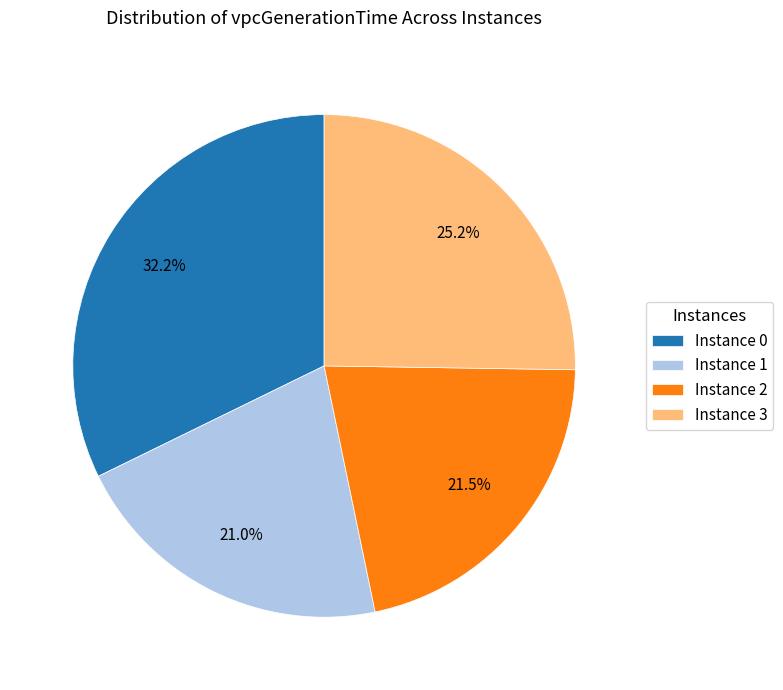

To the nearest percent, what is the average slice percentage?

25%